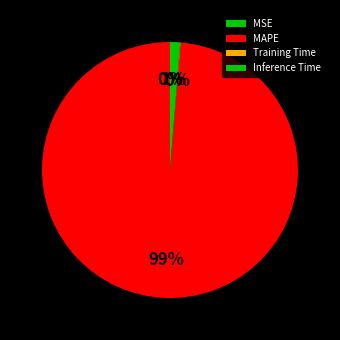

Which slice is the smallest?

MSE